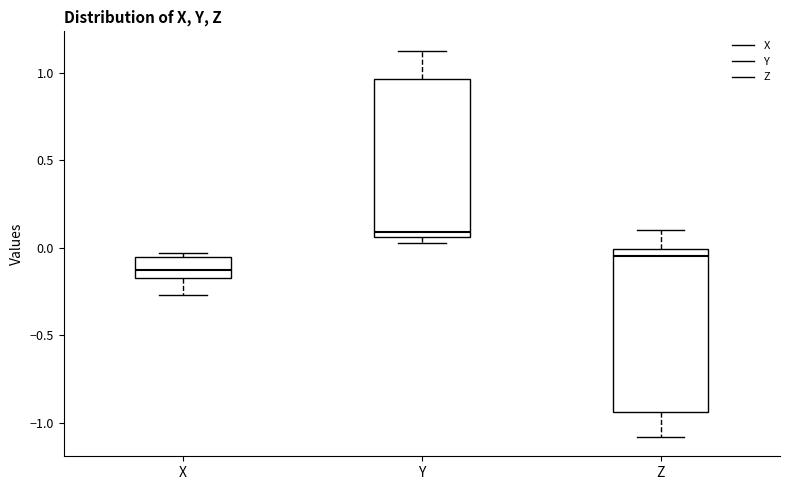

Where does the lower whisker of the box for X end on the y-axis? The values are not printed on the chart, so give them approximately, as read against the axis.

-0.25